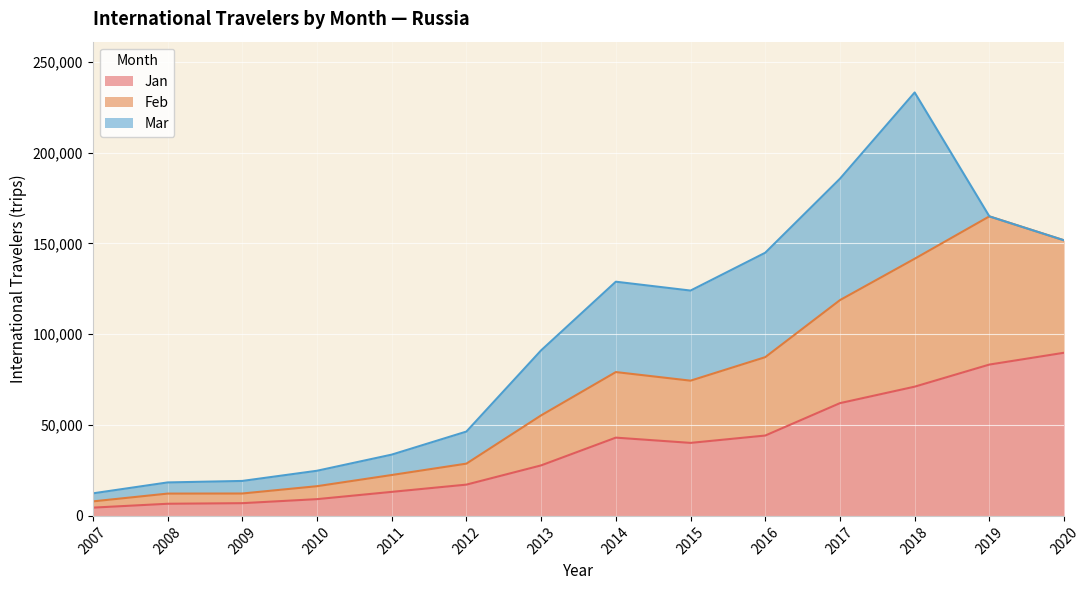

True or false: Feb and Jan intersect in this chart.

False